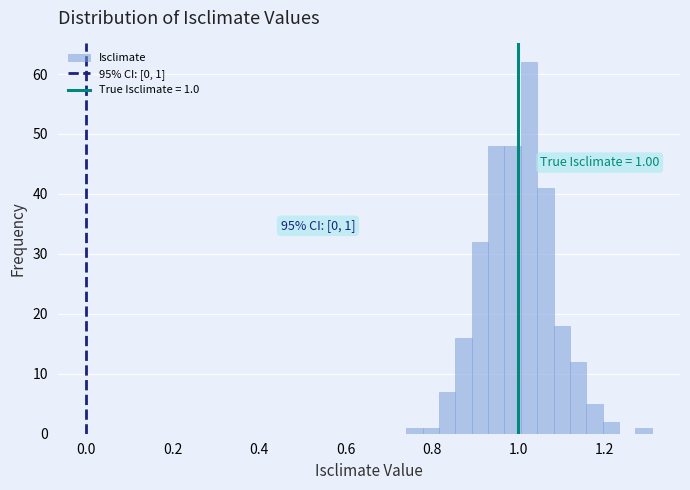

Around what value on the x-axis is the tallest bar? Give the approximate position of its centre, as read against the axis.

1.02